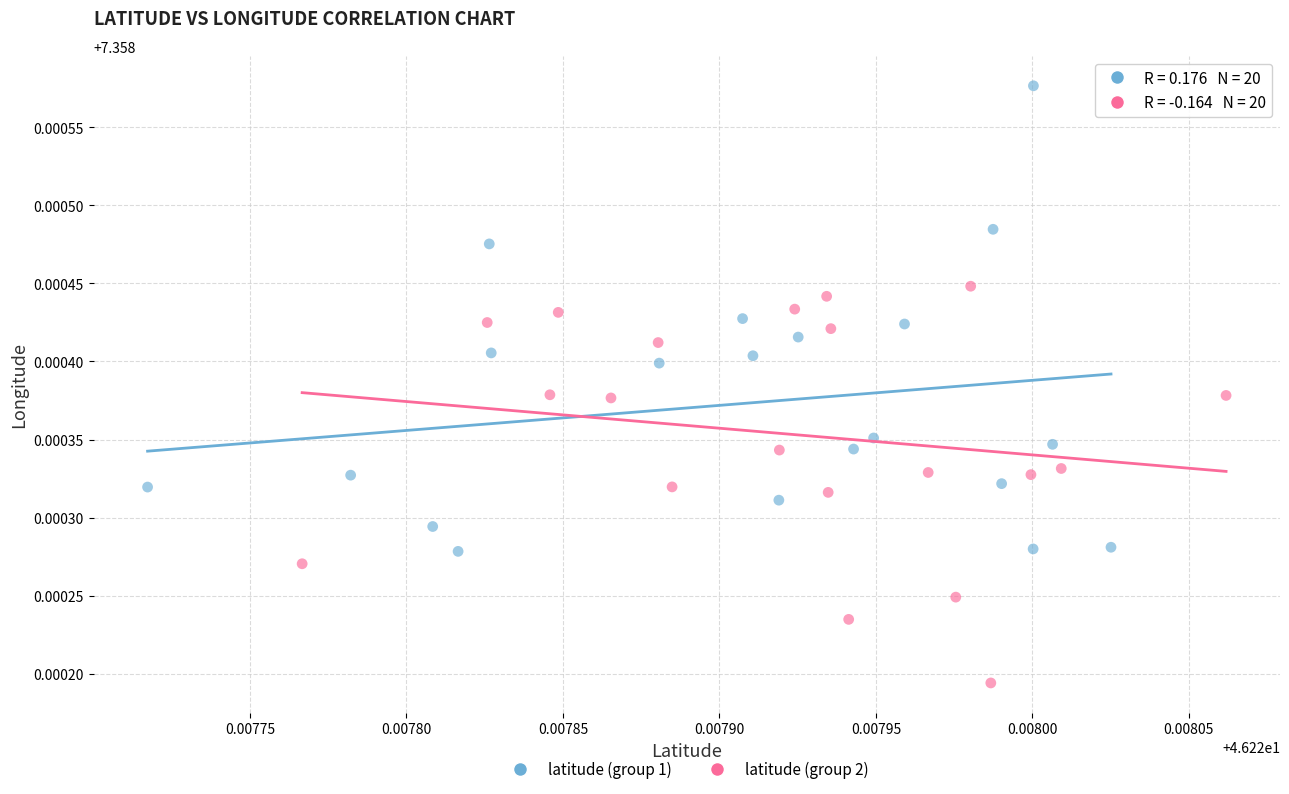

Which series has the largest Y range (max minus min)?

latitude (group 1)